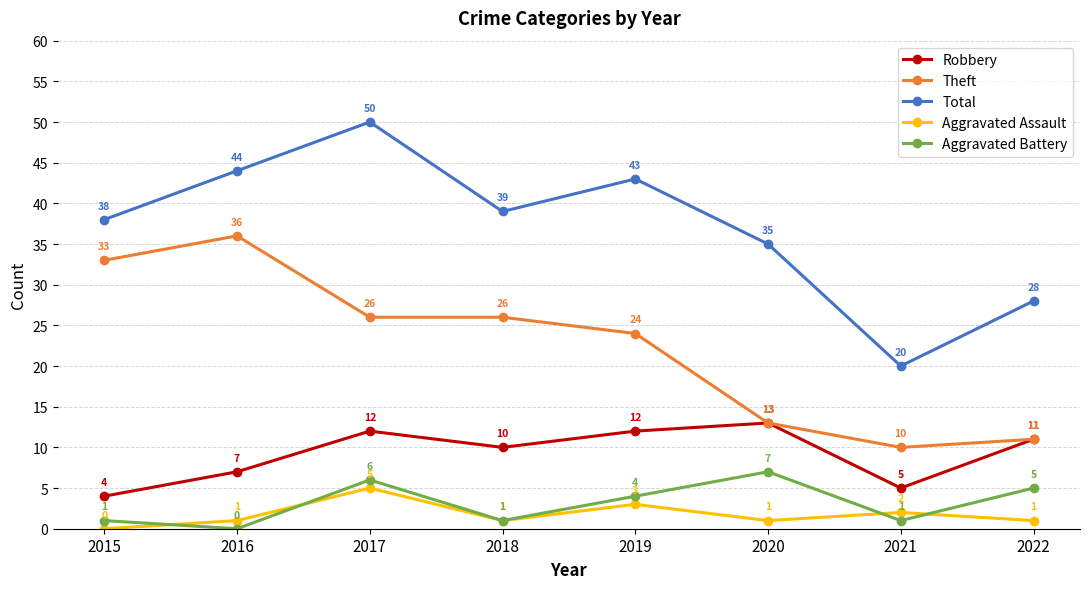

In Robbery, how many points are higher than both neighbors (excluding endpoints)?

2